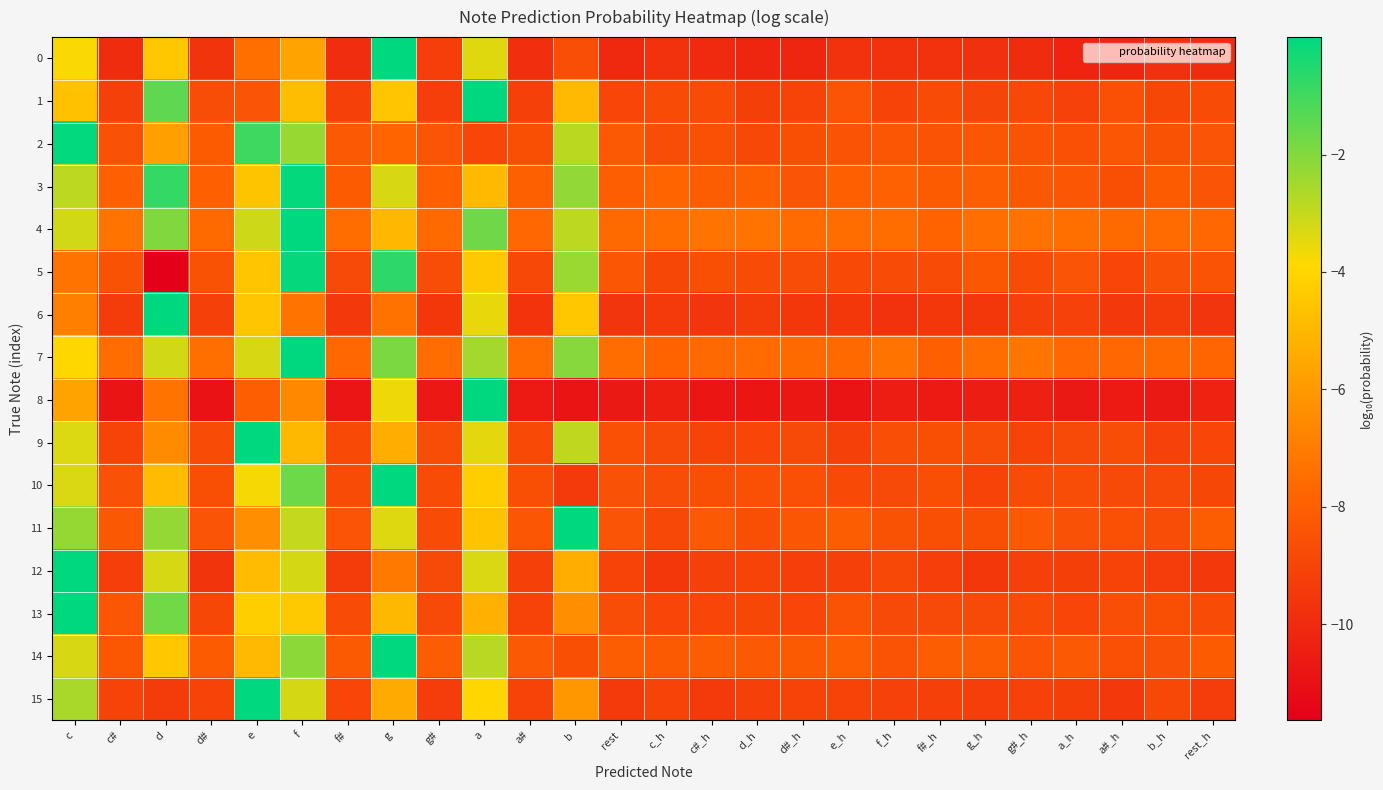

Which series has the widest spread of values?

5